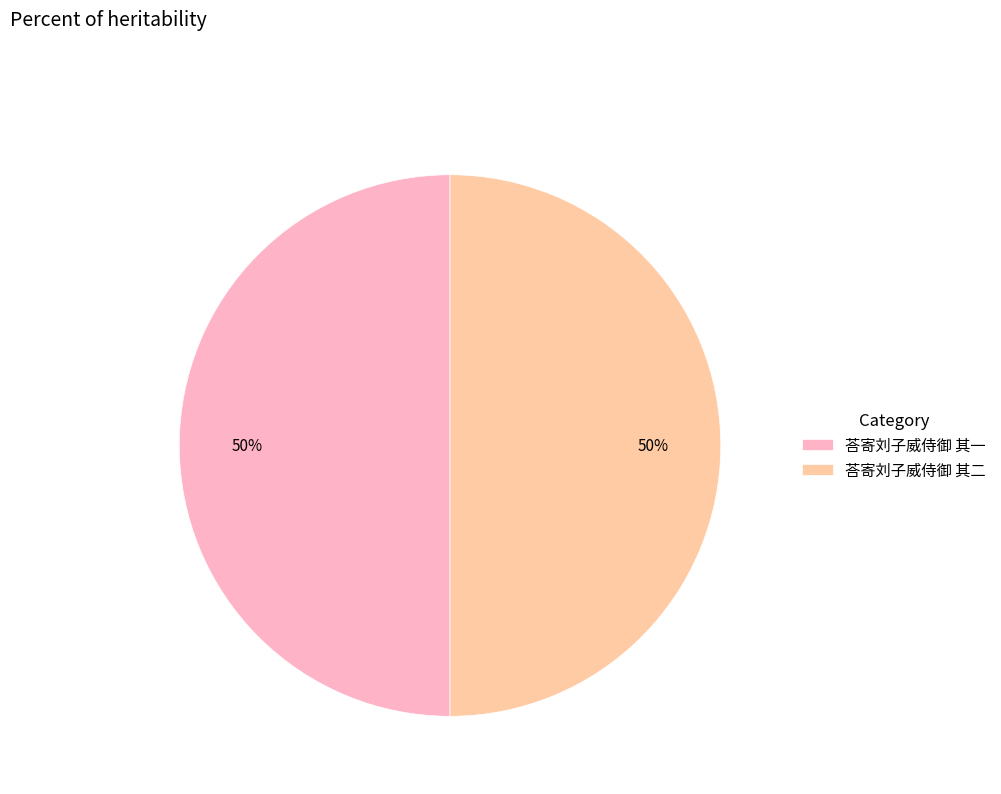

To the nearest percent, what is the average slice percentage?

50%